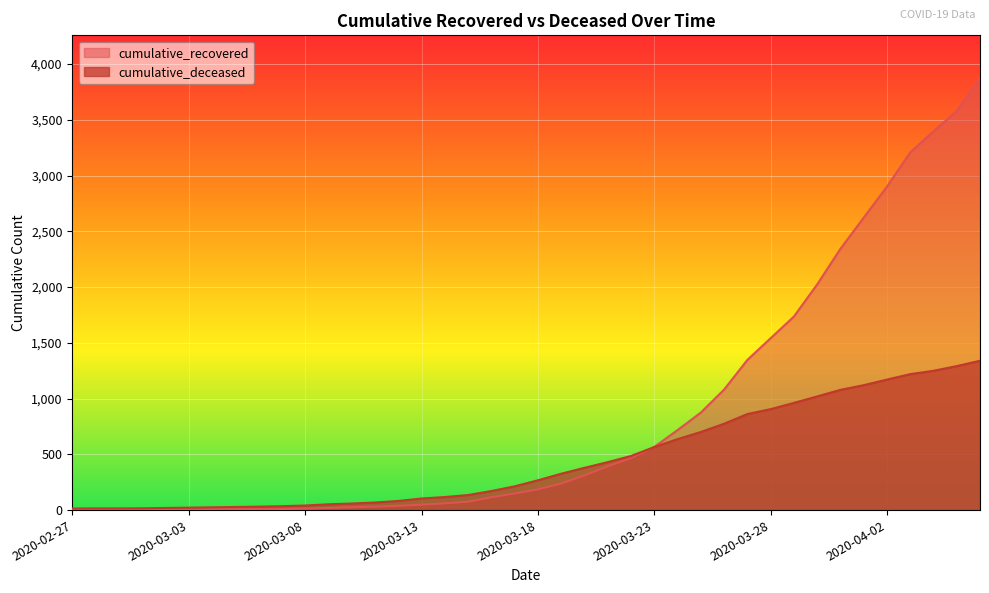

The value of cumulative_deceased at 2020-03-01 is 16. True or false?

True